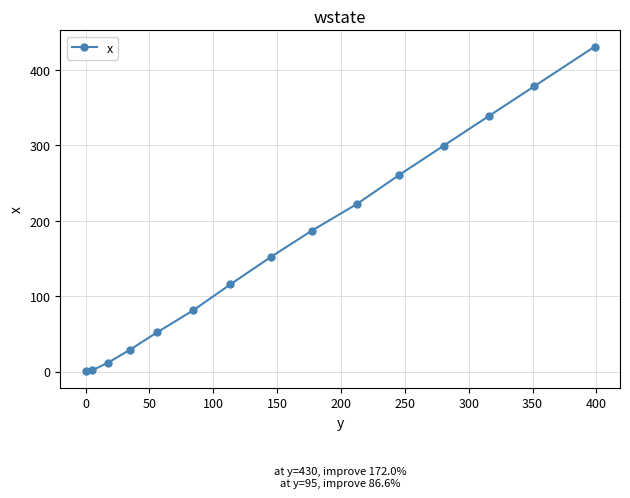

What is the greatest value displayed?

430.5